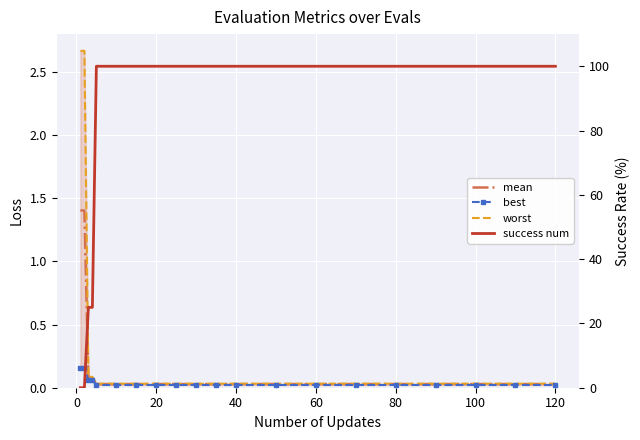

What is the highest value of the worst series?

2.7